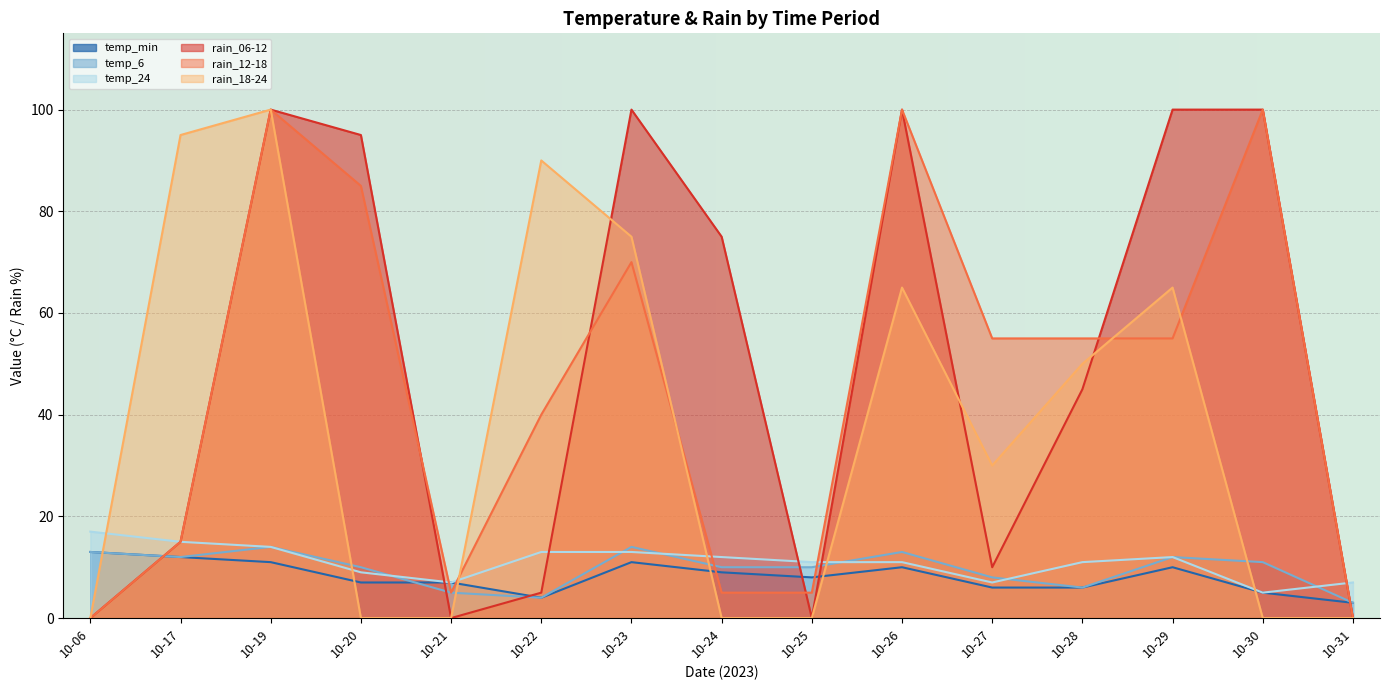

How many values in the rain_06-12 series are below 45?

7